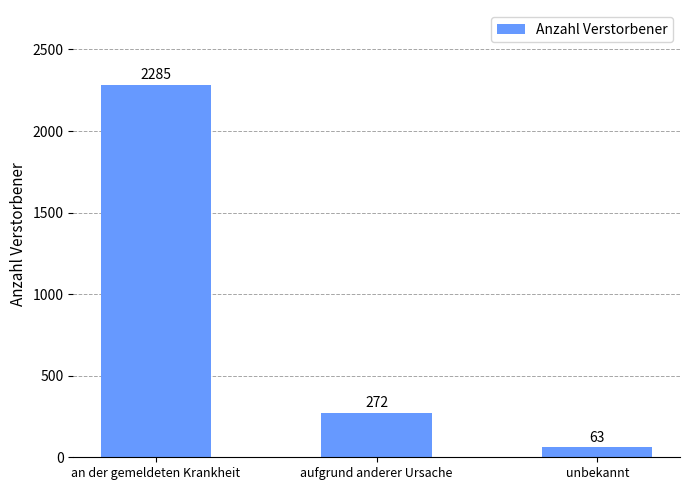

Which label corresponds to the smallest value in the chart?

unbekannt